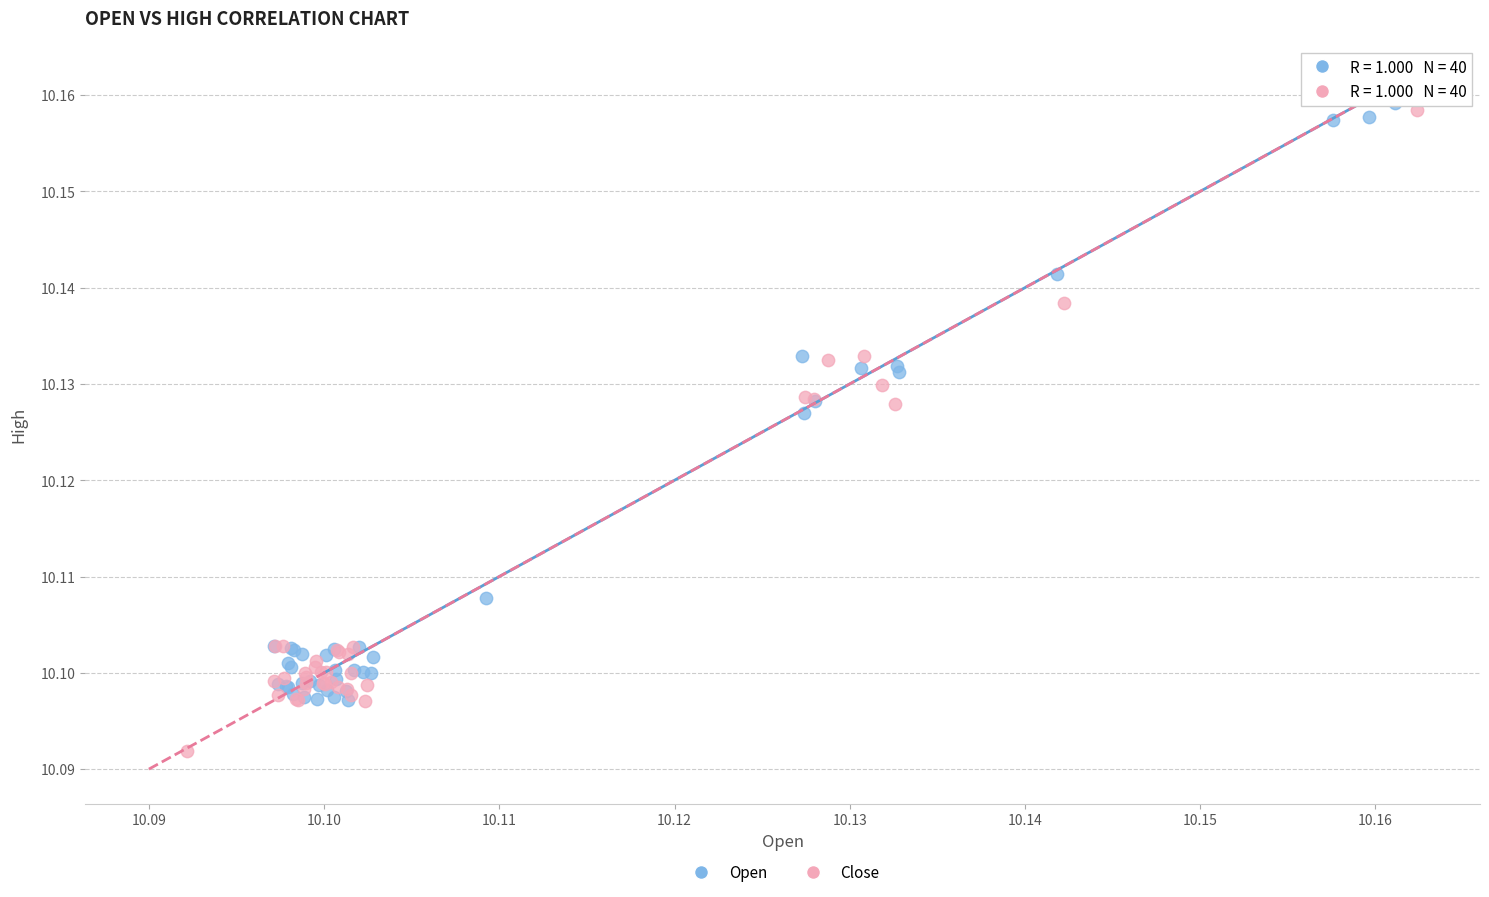

What are all the series names shown in the legend?

Open, Close